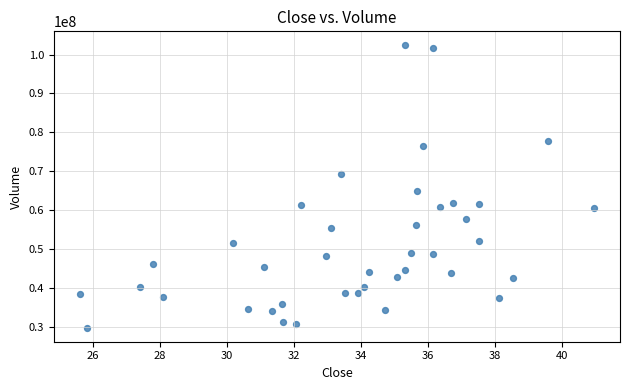

What Y value in the scatter plot is closest to 66129400?

64987800